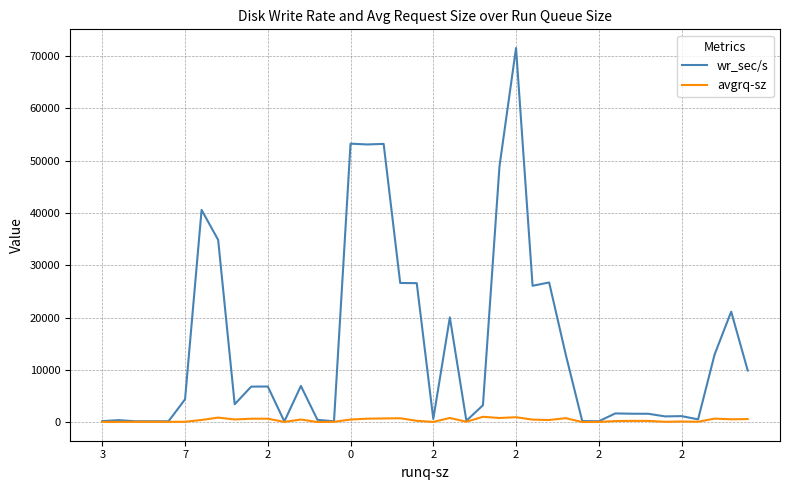

What is the highest value of the wr_sec/s series?

71553.6